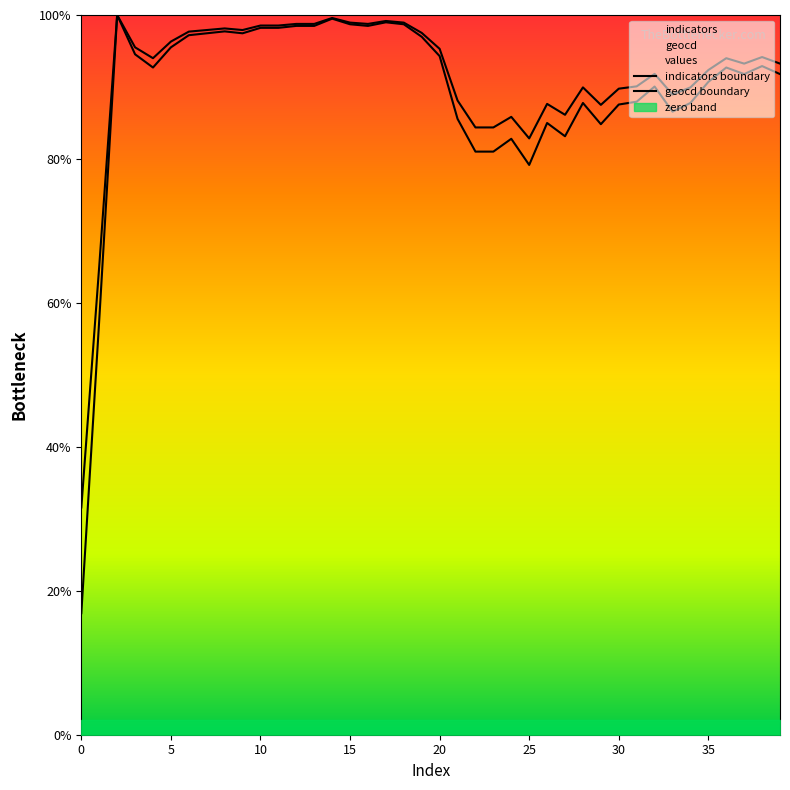

True or false: geocd boundary and indicators boundary cross at least once.

False